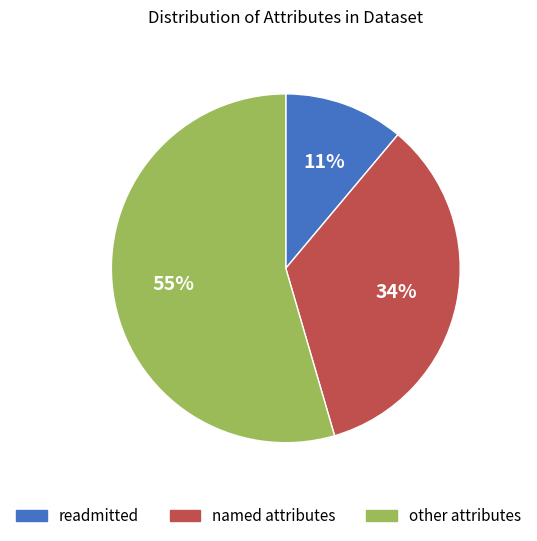

What percentage is the other attributes slice, to the nearest percent?

55%